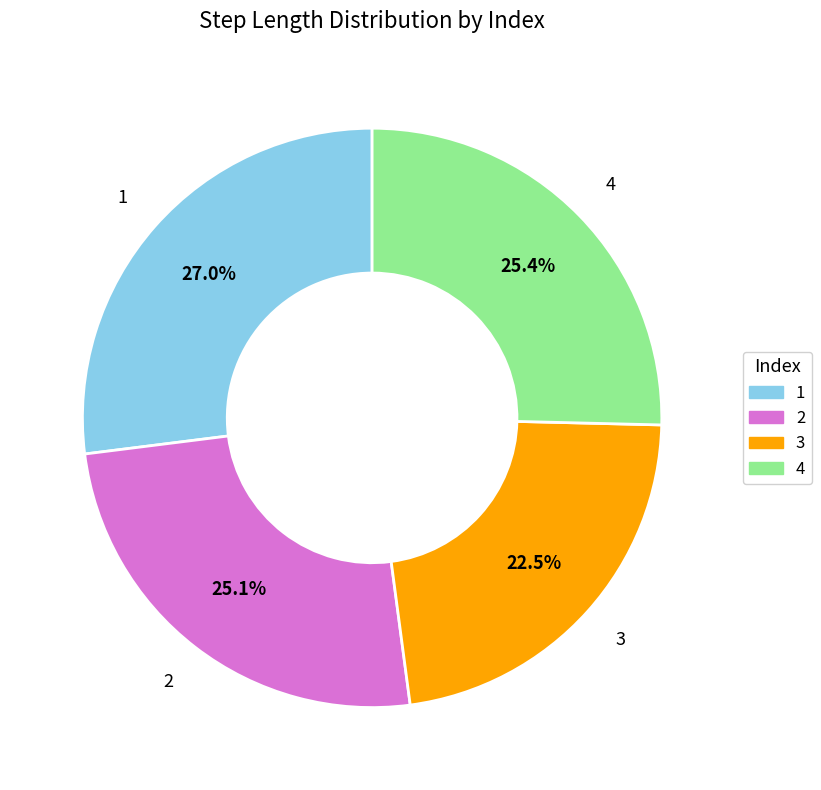

Is it true that 2 is 25% of the pie?

True